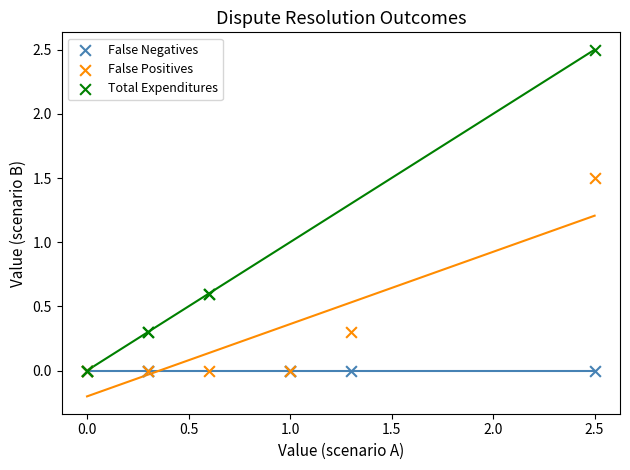

Which series contains the highest Y value?

Total Expenditures